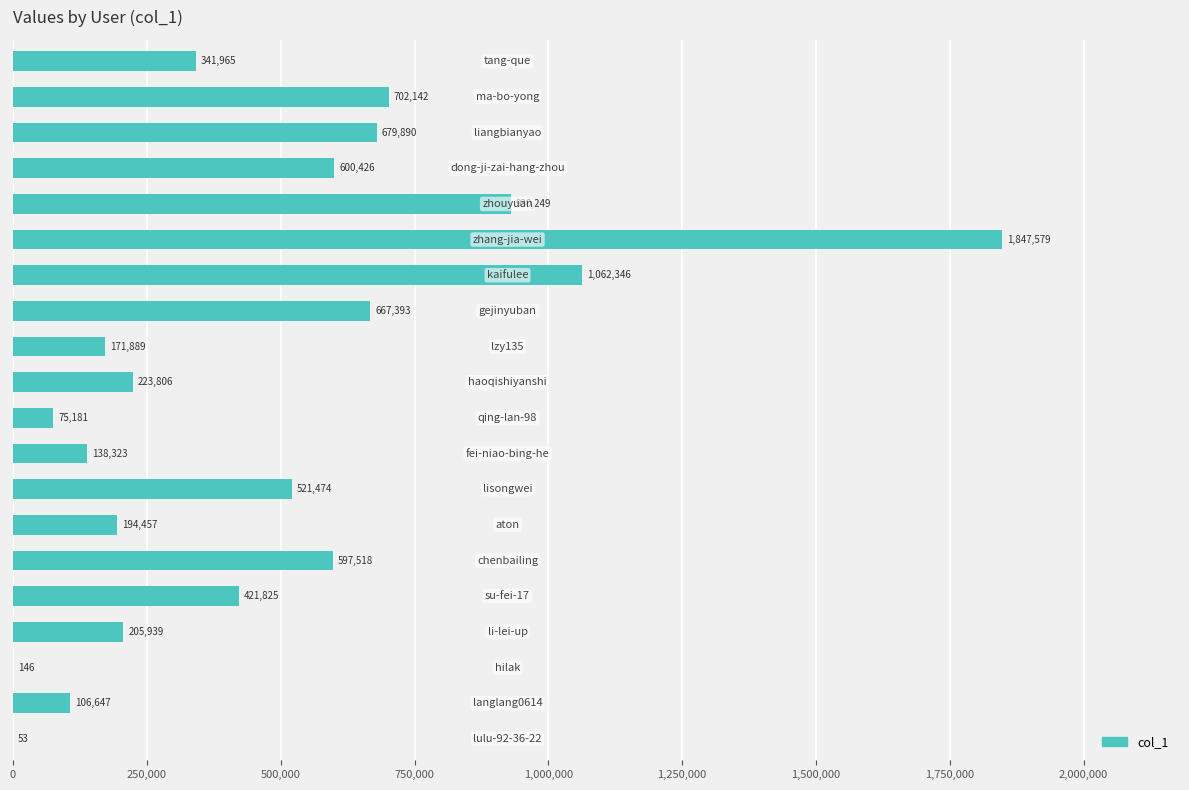

What is the maximum value shown in the chart?

1847579